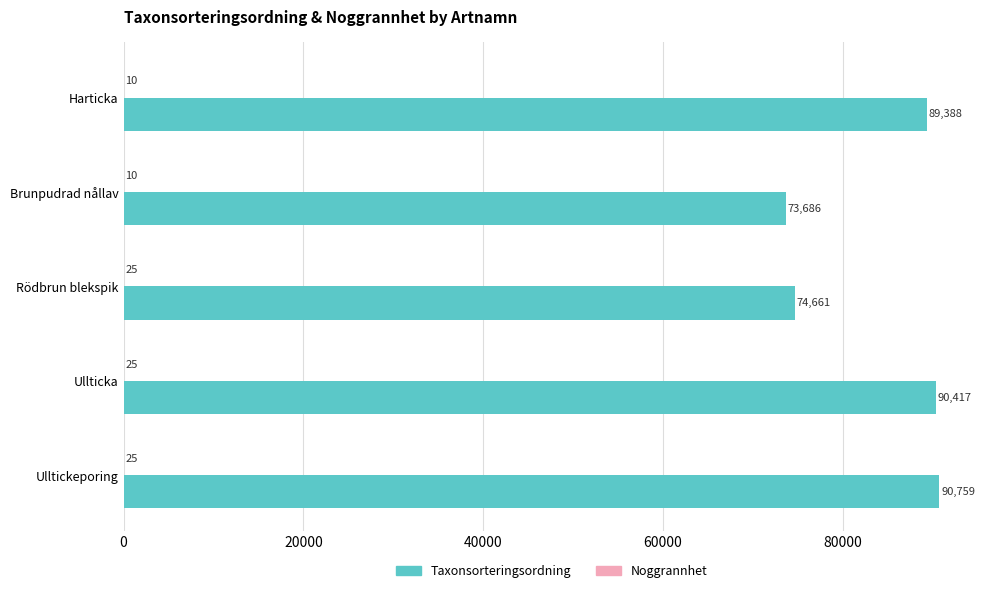

Between Ullticka and Ulltickeporing, which series saw the biggest shift?

Taxonsorteringsordning